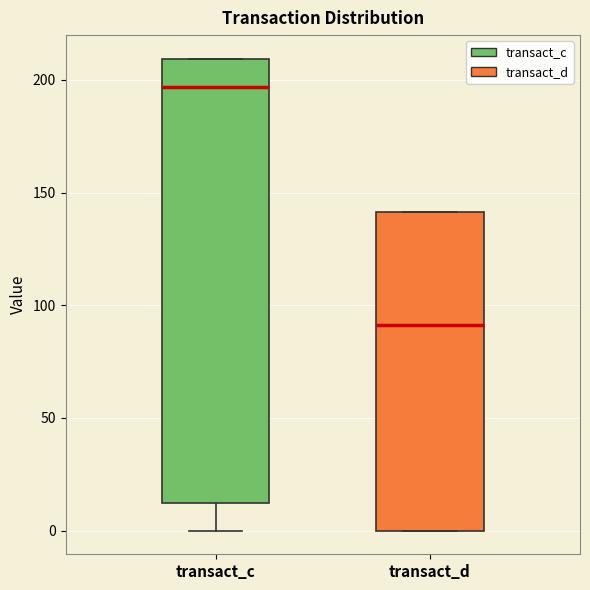

Reading left to right, transcribe this box plot: for each box, give where its median line is, the range the box spans, and where its two whiskers end, as read against the y-axis. The values are not printed on the chart, so give them approximately, as read against the axis.

transact_c: median 195, box 10 to 210, whiskers 0 to 210
transact_d: median 90, box 0 to 140, whiskers 0 to 140